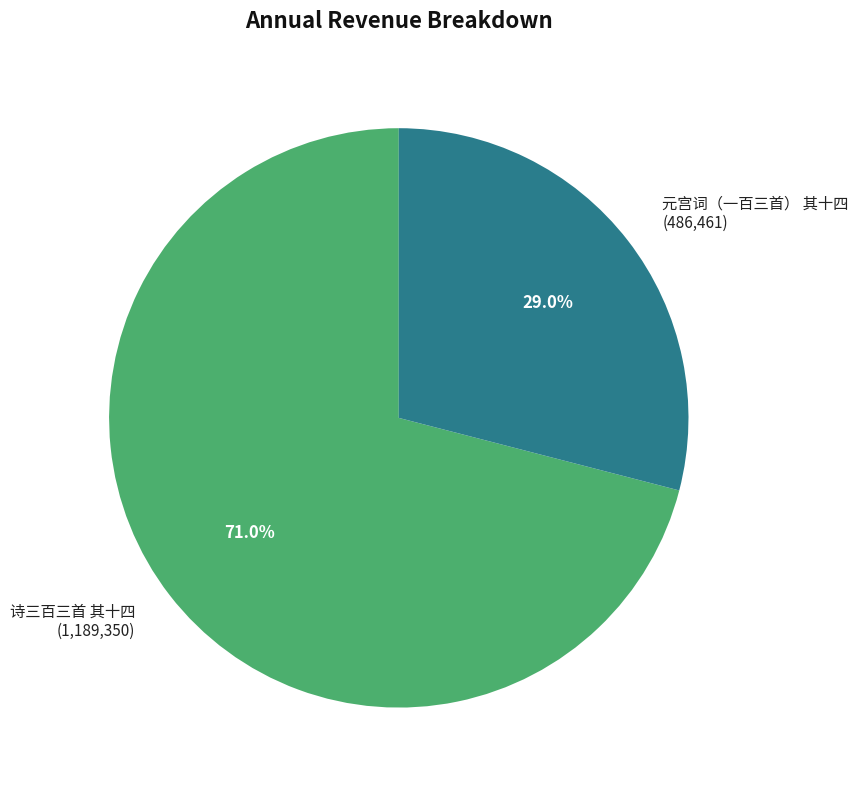

What portion of the pie excludes 元宫词（一百三首） 其十四?

71.0%